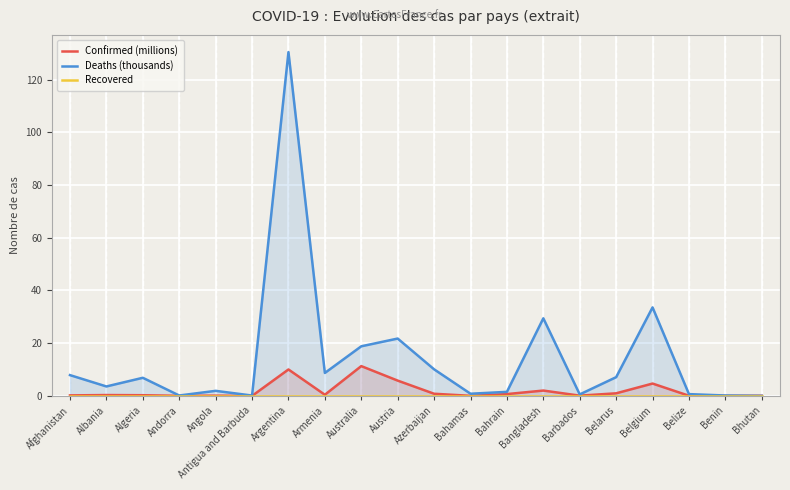

What is the maximum value for Confirmed (millions)?

11.3